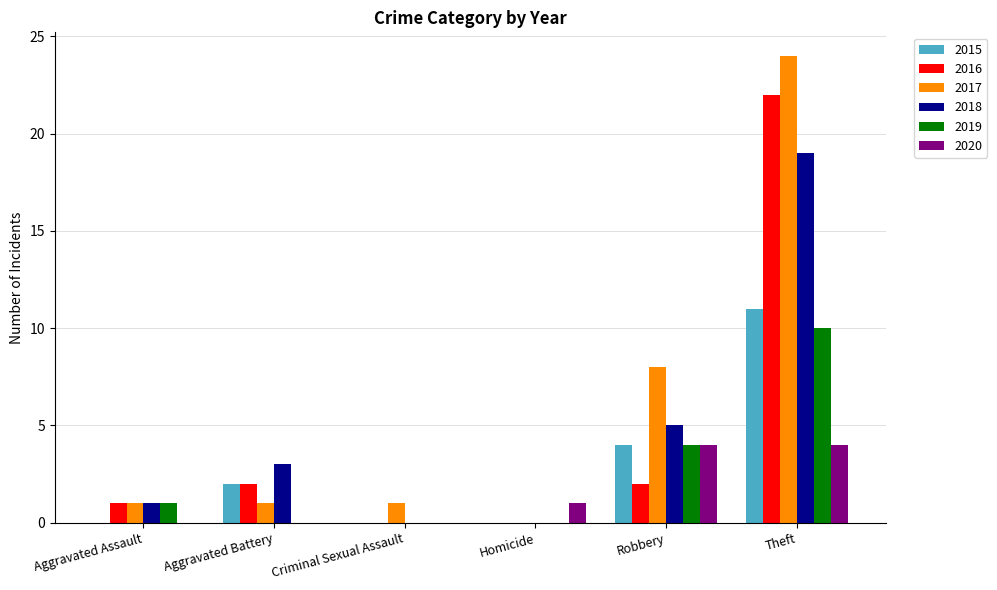

Is the value of 2015 at Aggravated Battery greater than the value of 2018 at Robbery?

No